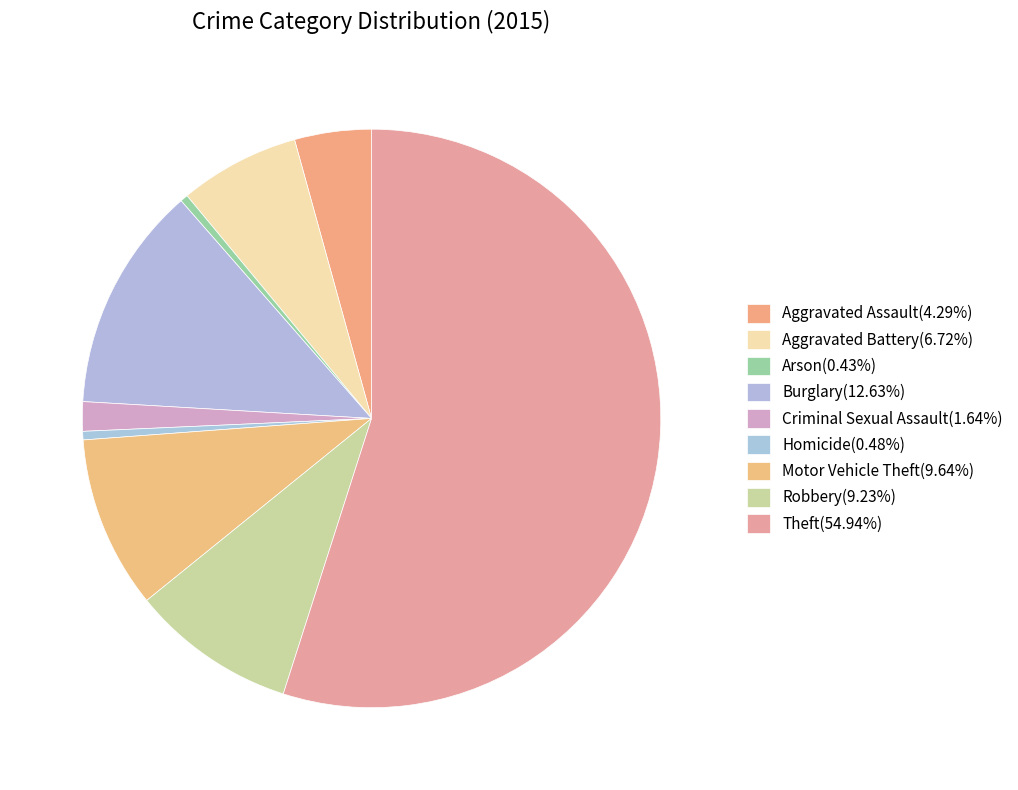

To the nearest percent, what is the combined percentage of Theft and Robbery?

64%